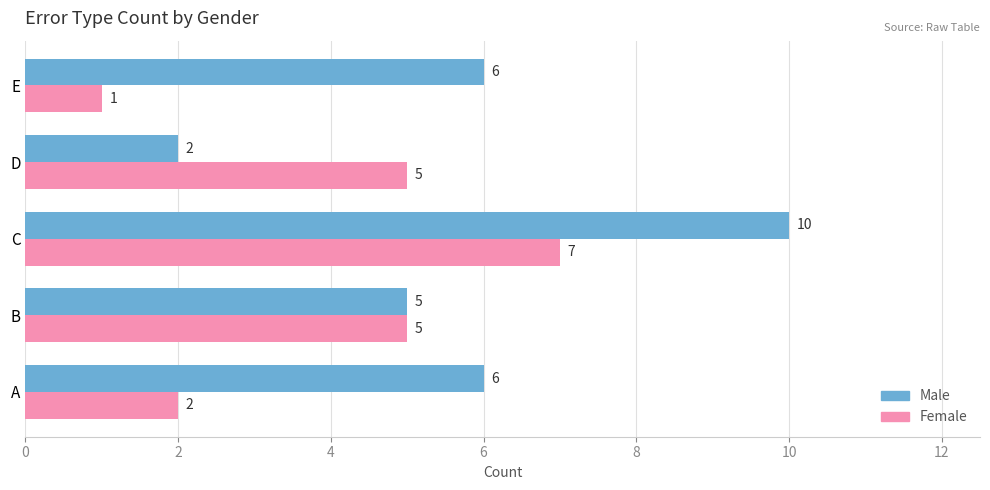

How many Female values are between 2 and 5?

3